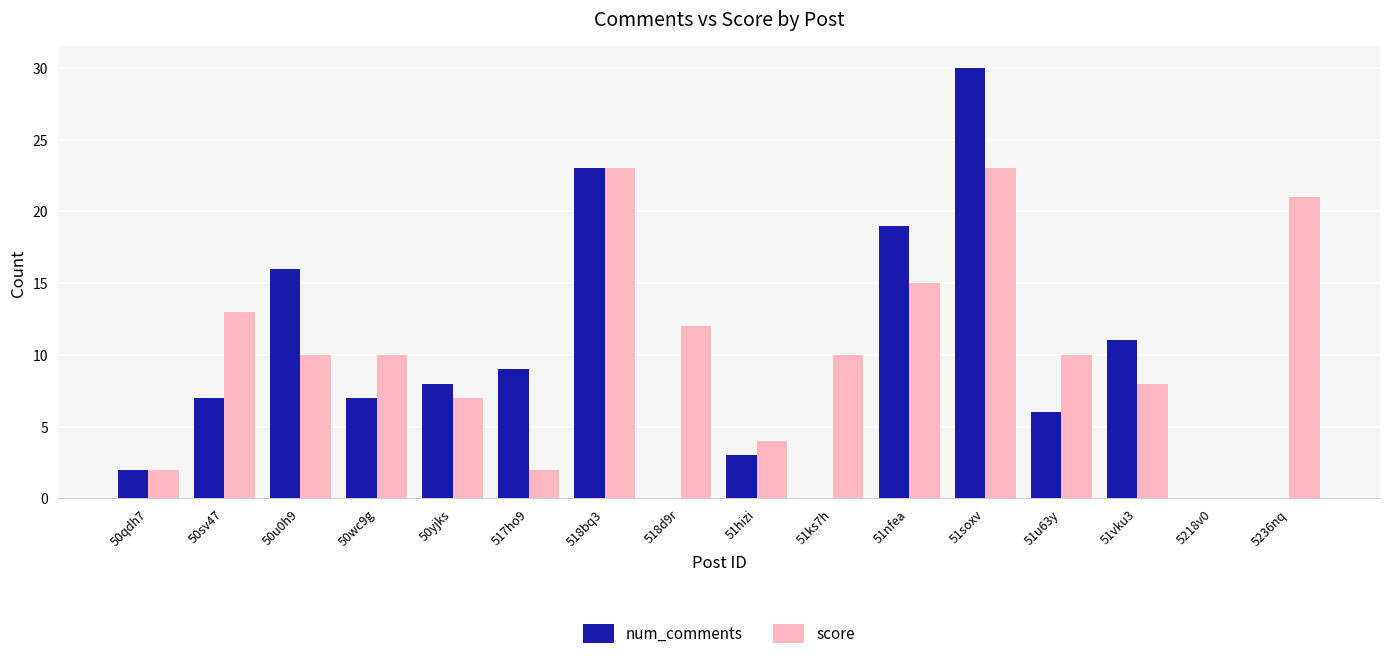

How many categories are shown in the chart?

16